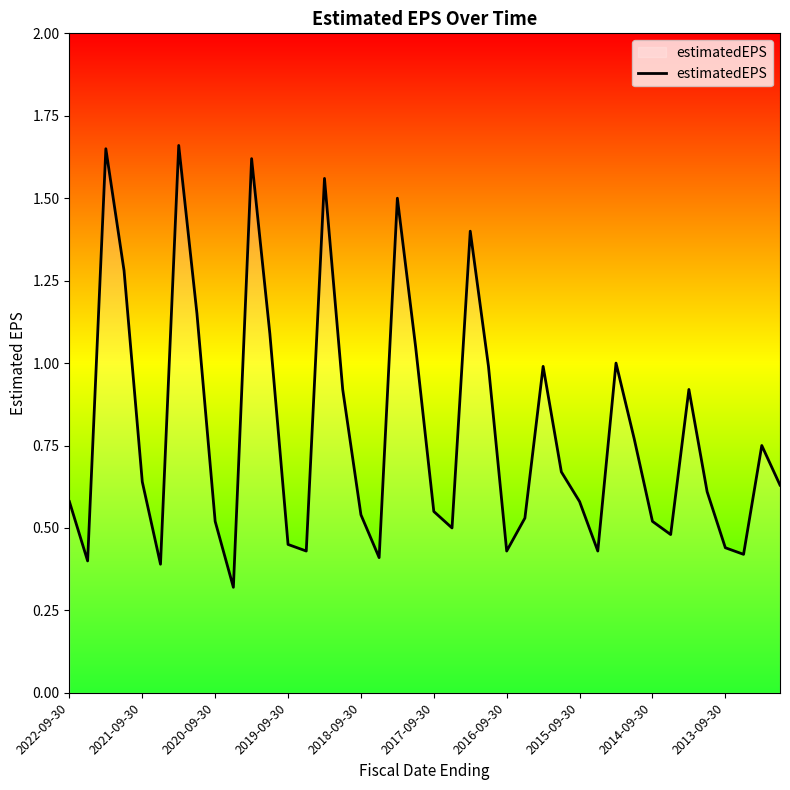

Between 2013-09-30 and 2018-09-30, which is larger?

2018-09-30